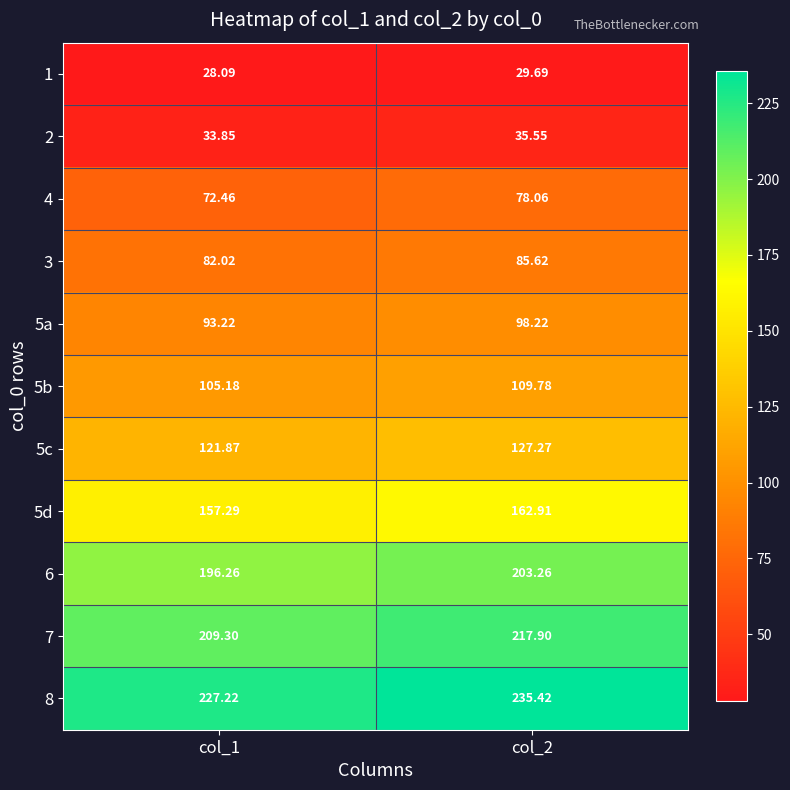

What is the minimum value shown in the chart?

28.1